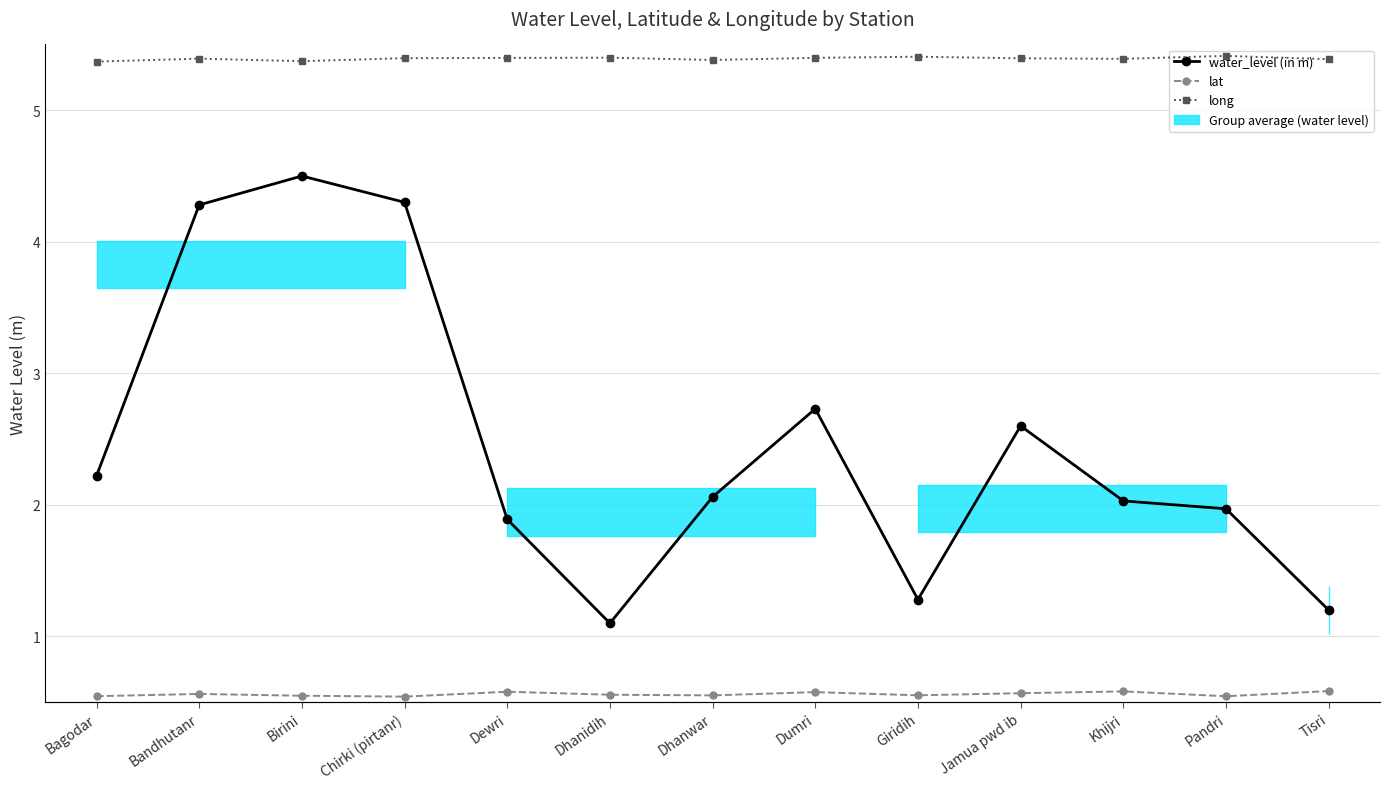

True or false: lat and water_level (in m) cross at least once.

False